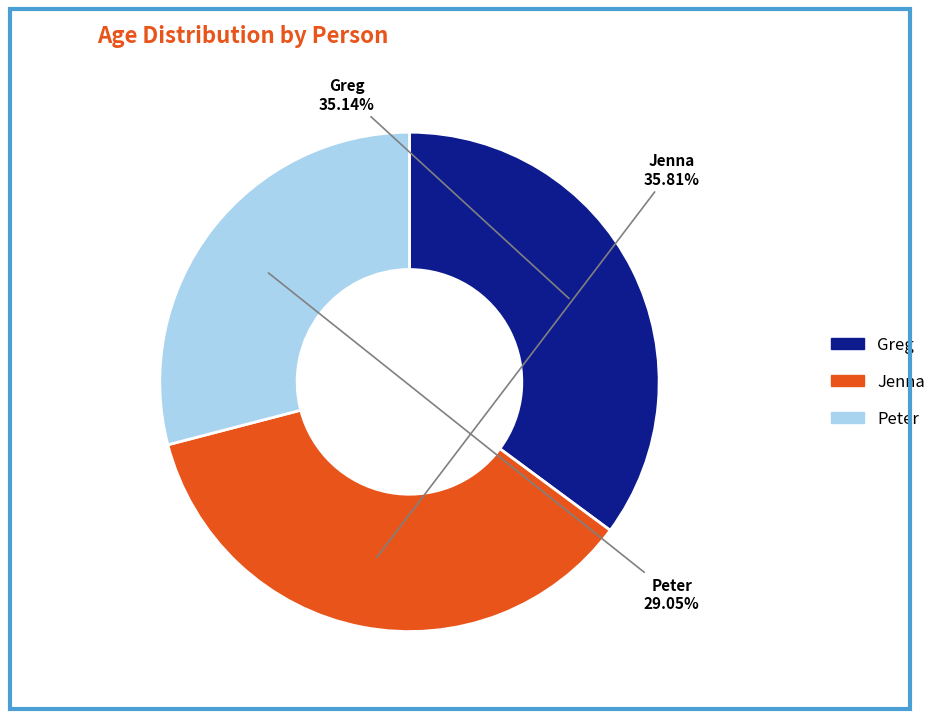

What is the largest slice in the pie chart?

Jenna